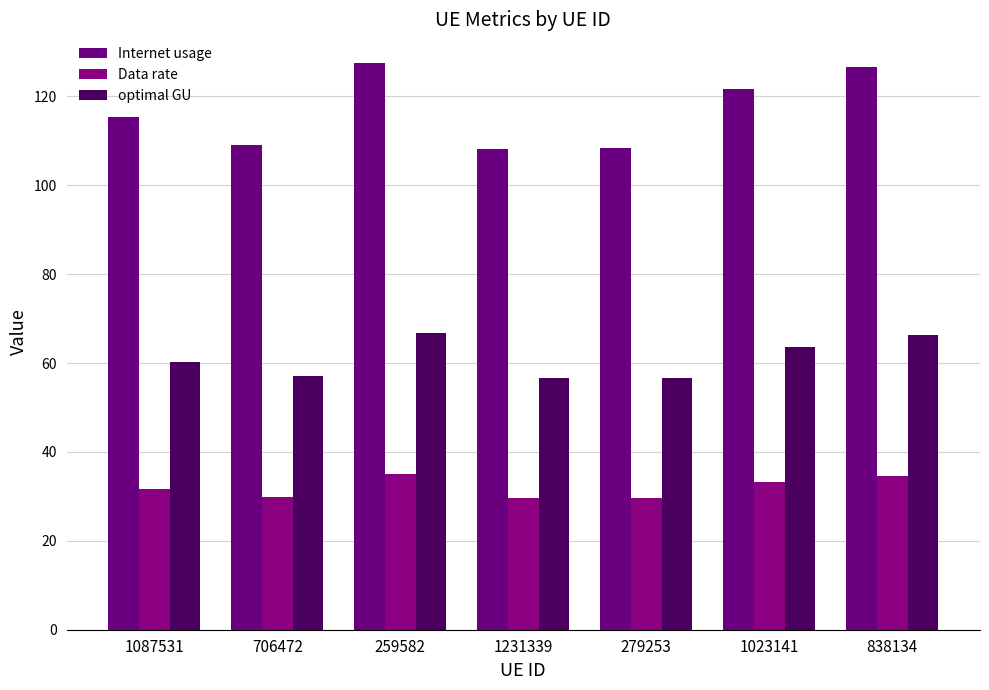

Reading left to right, what are all the values shown in this chart?

Internet usage: 1087531=115.3	706472=109.1	259582=127.6	1231339=108.2	279253=108.3	1023141=121.7	838134=126.6
Data rate: 1087531=31.6	706472=29.9	259582=34.9	1231339=29.6	279253=29.7	1023141=33.3	838134=34.7
optimal GU: 1087531=60.3	706472=57.1	259582=66.8	1231339=56.6	279253=56.7	1023141=63.7	838134=66.2